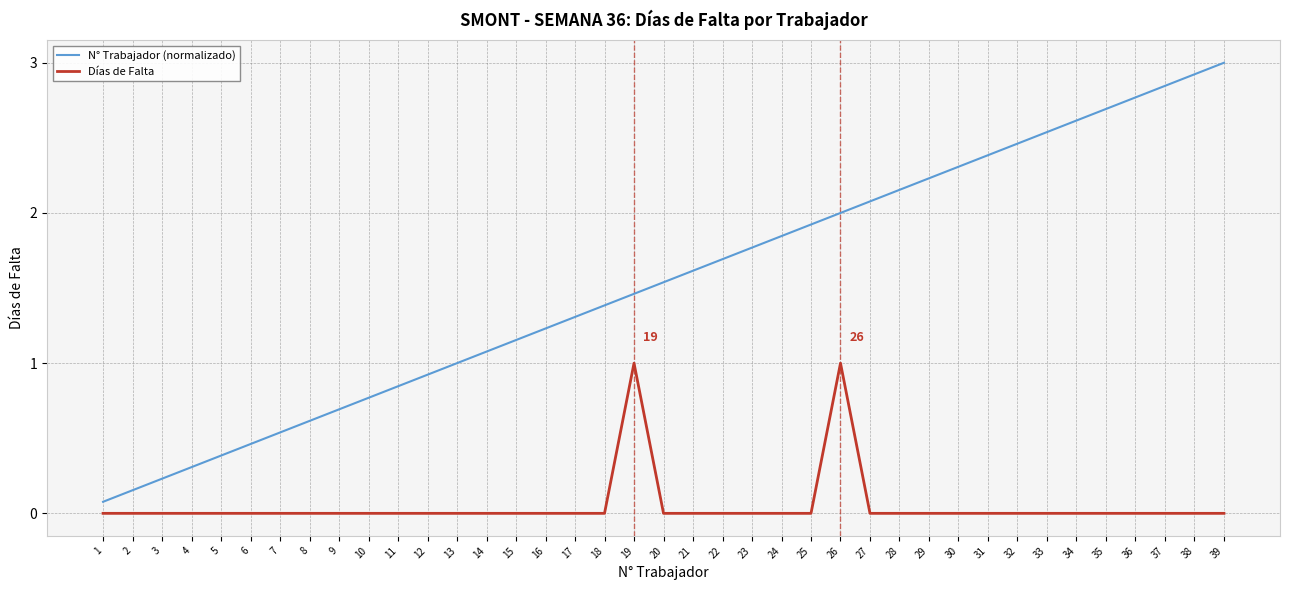

Which series has the largest total across all categories?

N° Trabajador (normalizado)